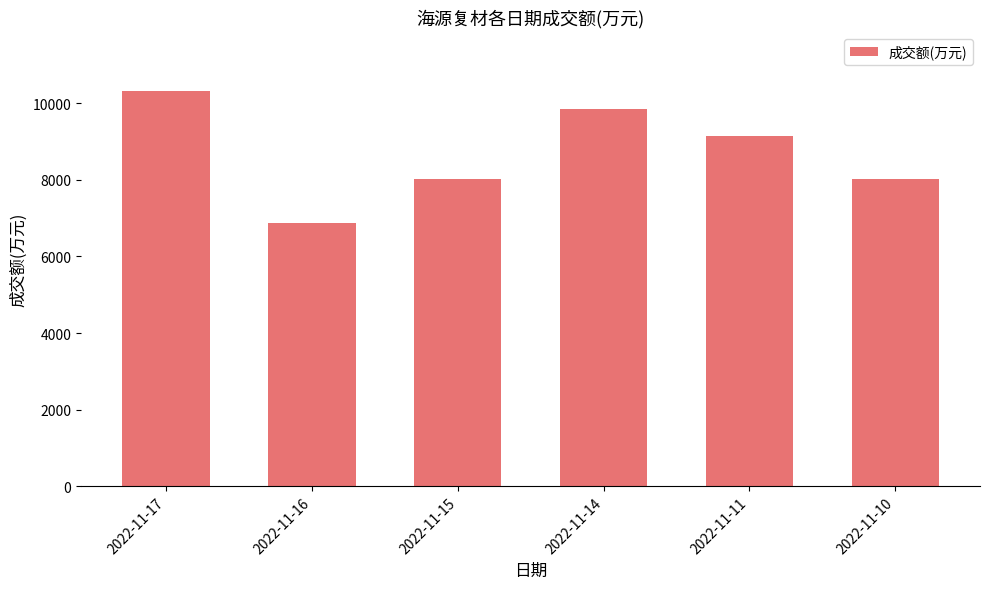

What is the greatest value displayed?

10311